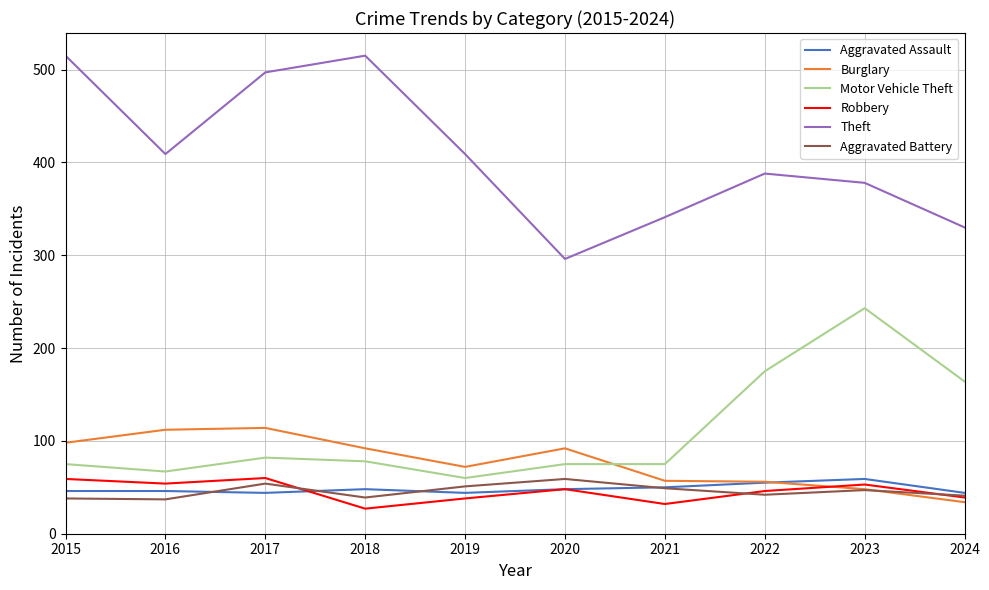

True or false: Theft and Aggravated Assault intersect in this chart.

False